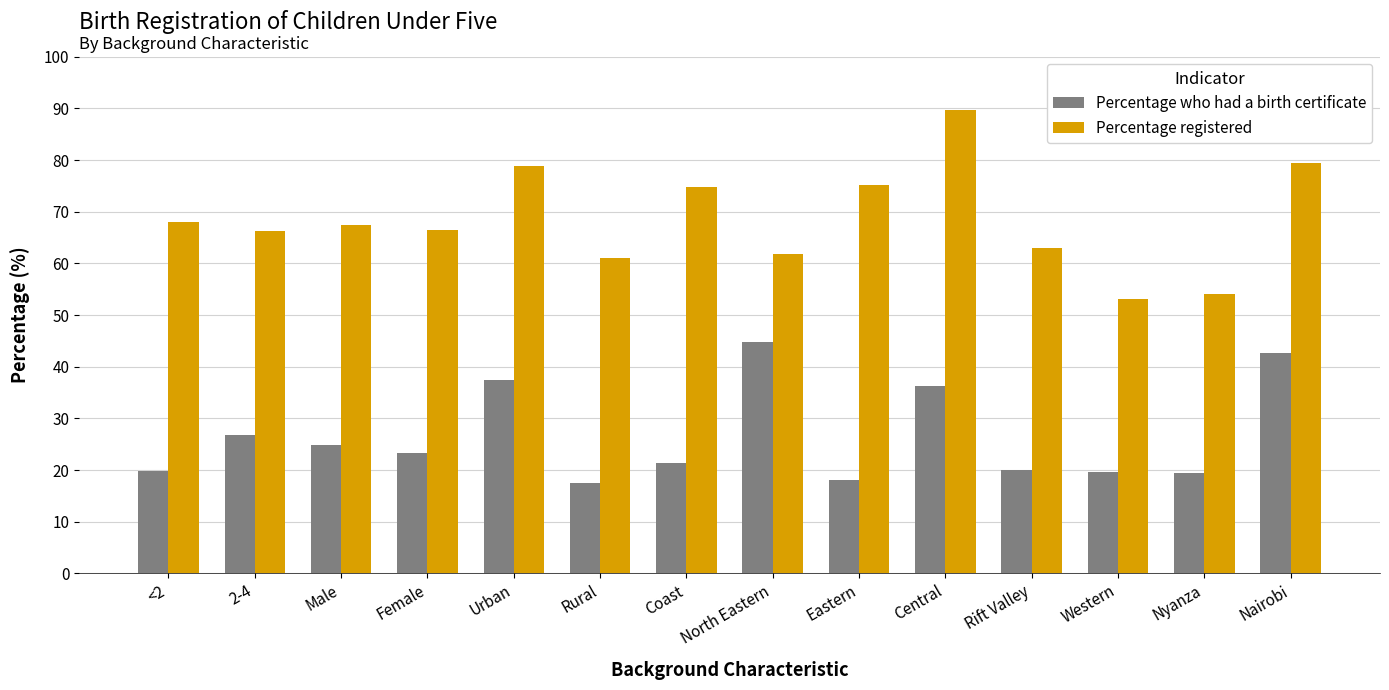

What is the approximate value of Percentage registered at Nairobi?

79.5